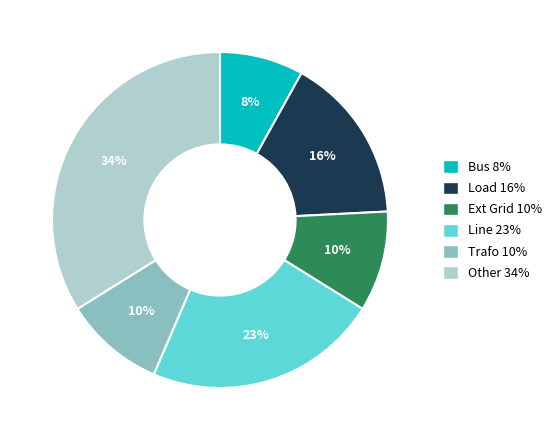

Does any single category account for the majority?

No